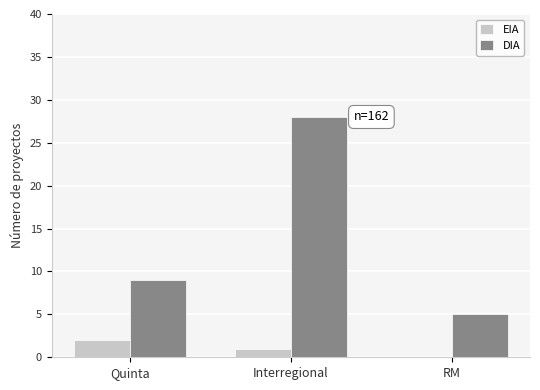

What value does the DIA series have at RM, to the nearest 5?

5